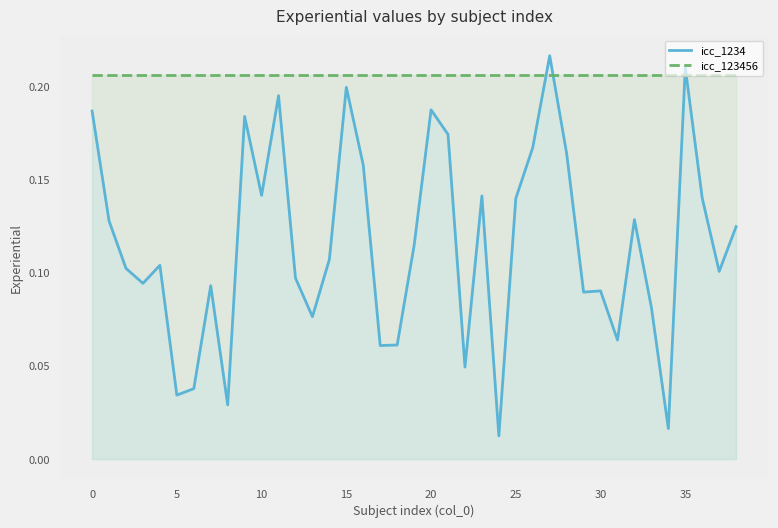

Rank the series by their average value, from lowest to highest.

icc_1234, icc_123456